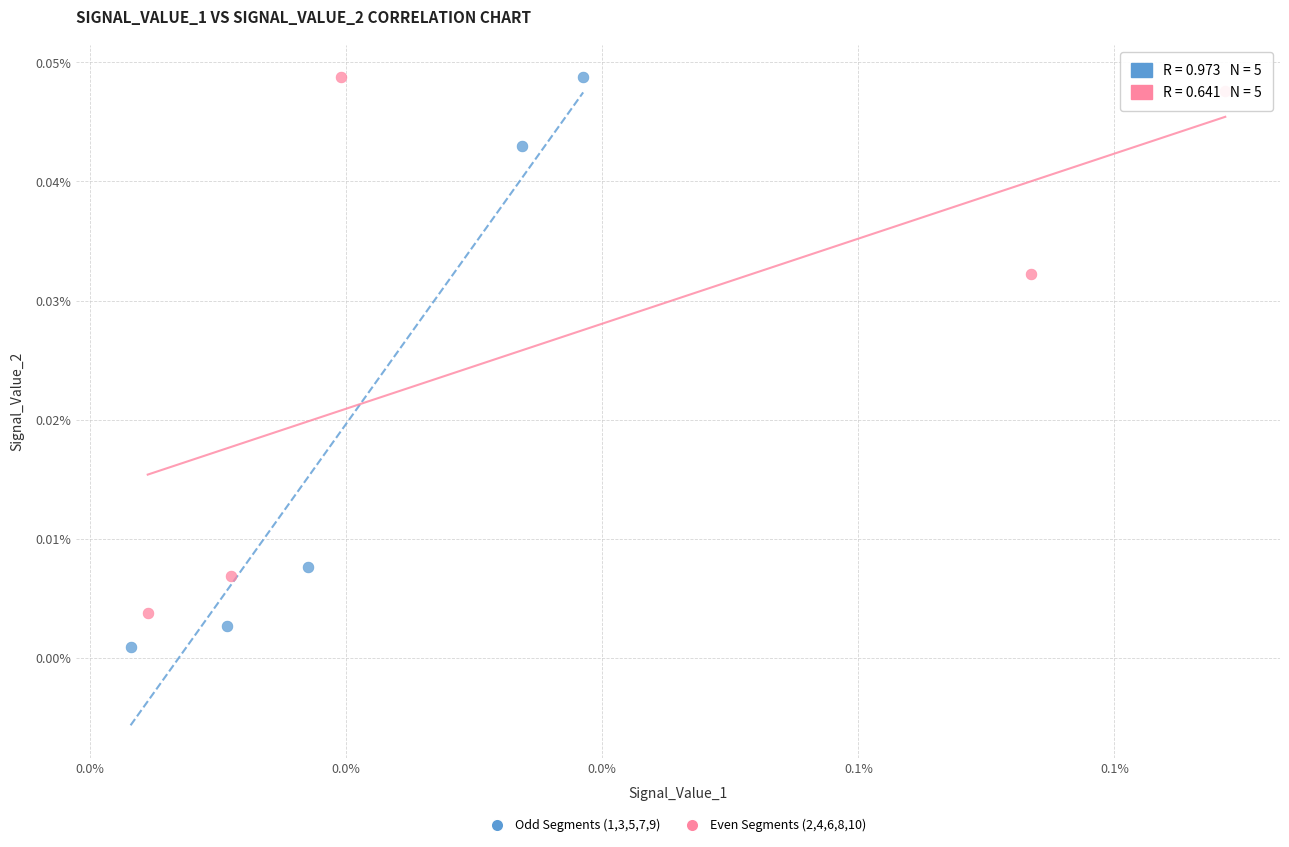

Which series has the widest spread of Y values?

Odd Segments (1,3,5,7,9)